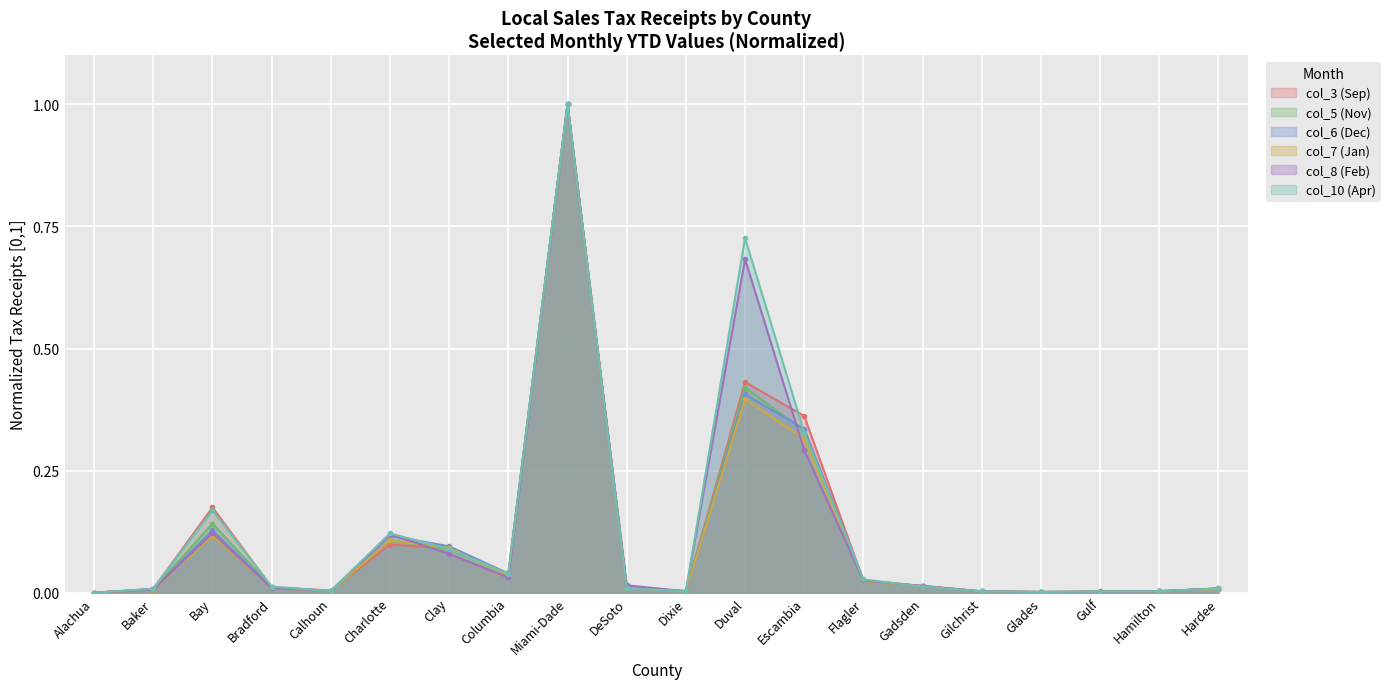

Which series has the largest total across all categories?

col_10 (Apr)